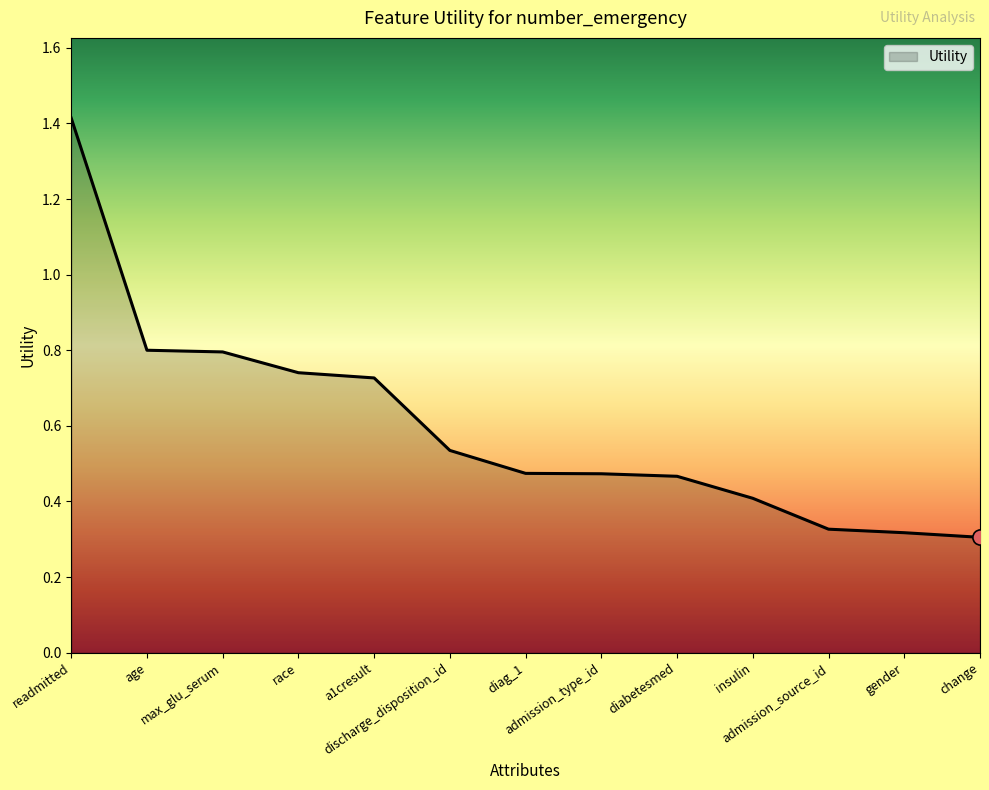

What is the change in value from age to admission_type_id?

-0.3